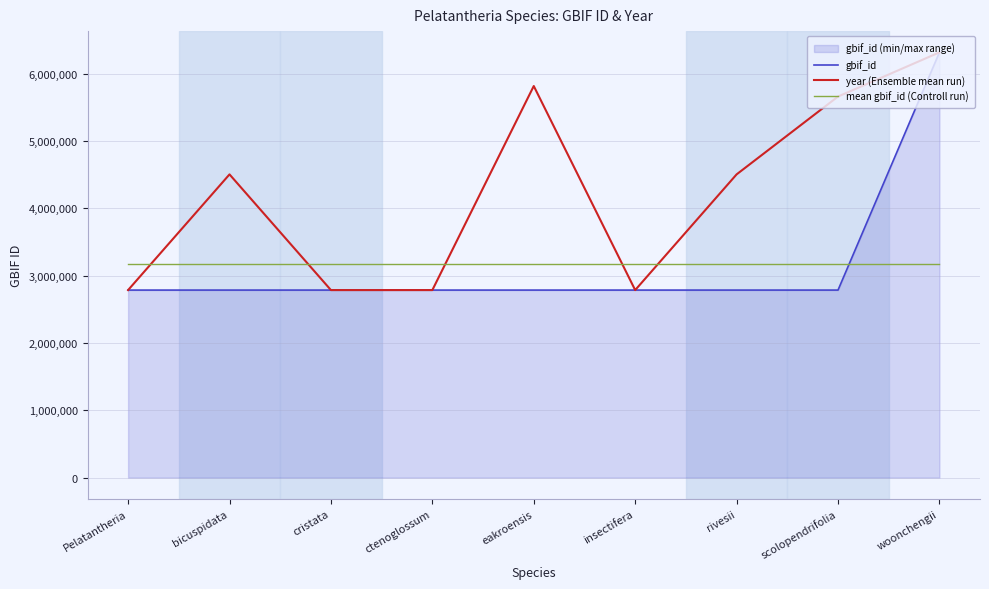

Between bicuspidata and woonchengii, which series saw the biggest shift?

gbif_id